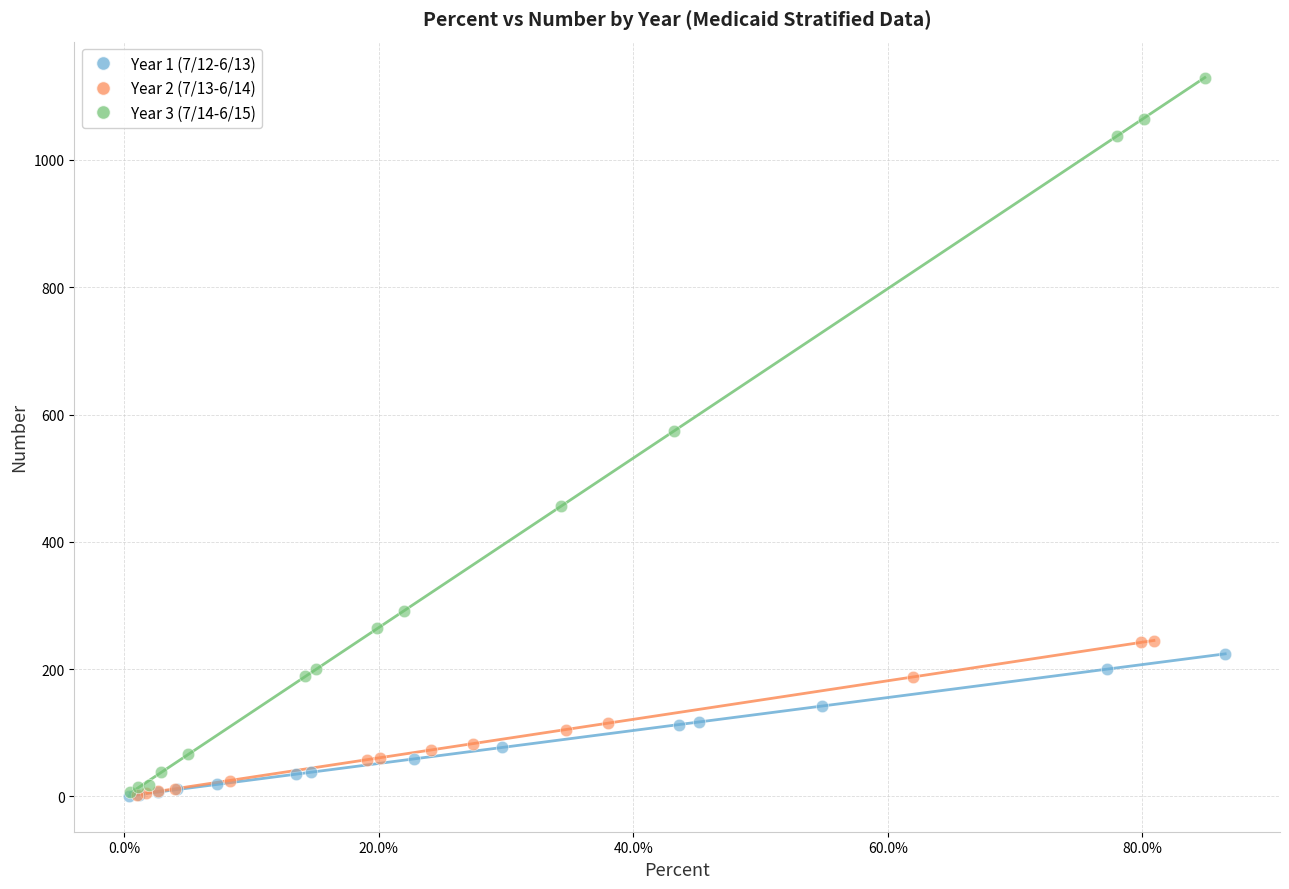

Which series contains the highest Y value?

Year 3 (7/14-6/15)